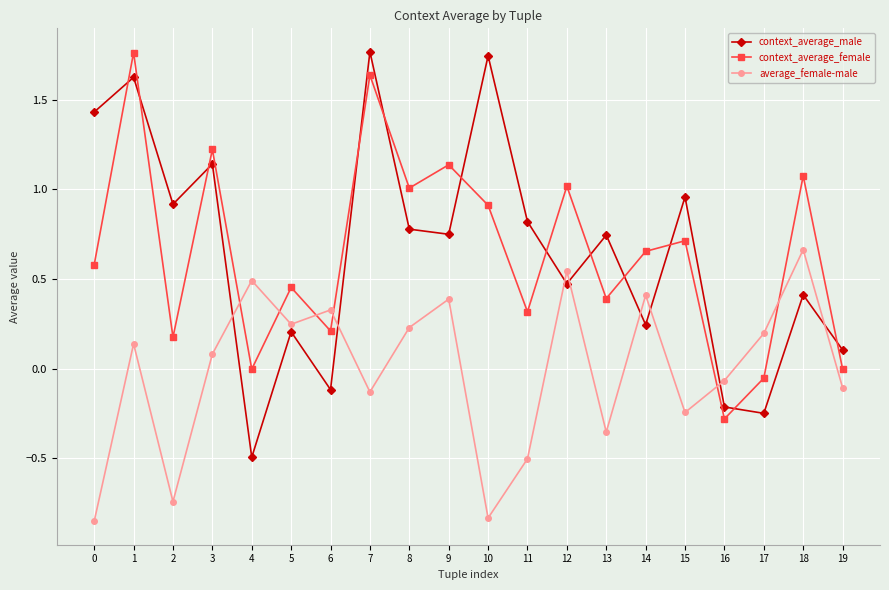

Is the value of average_female-male at 15 greater than the value of context_average_female at 15?

No